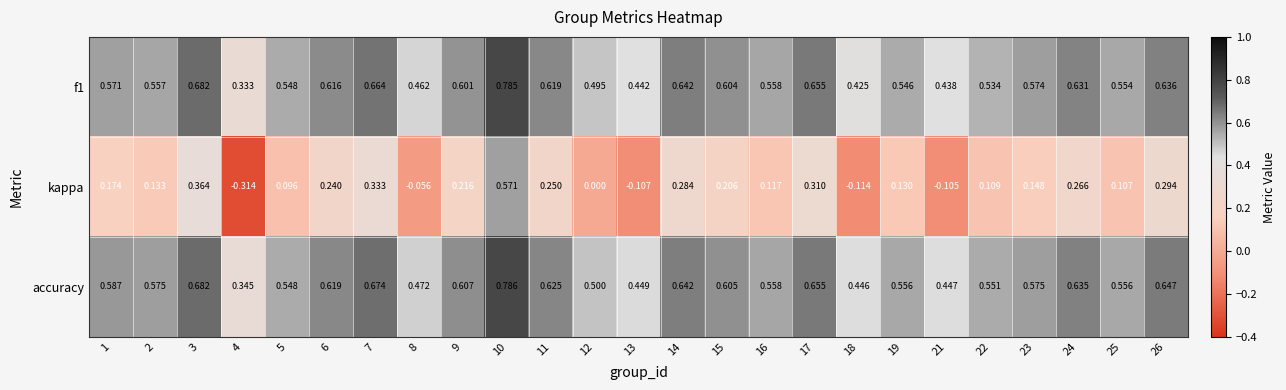

Which series has the largest range (max minus min)?

kappa